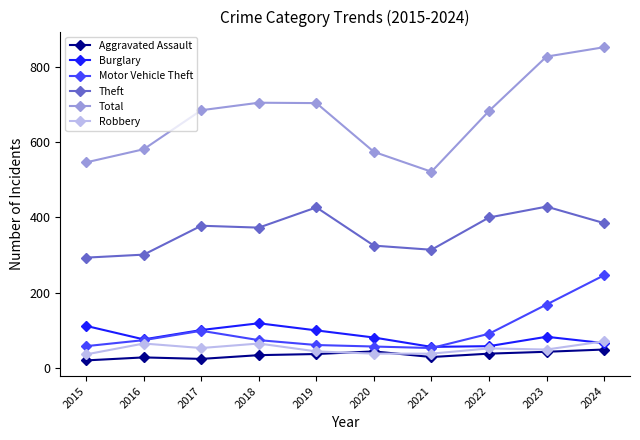

What is the difference between the maximum and second lowest values in the Motor Vehicle Theft series?

190